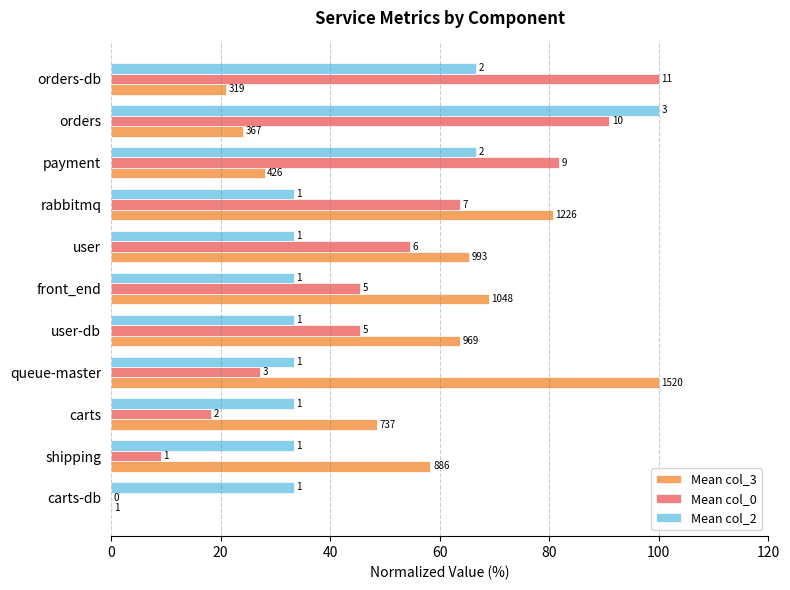

What is the value of the Mean col_0 bar at the 3rd from the left?

18.2